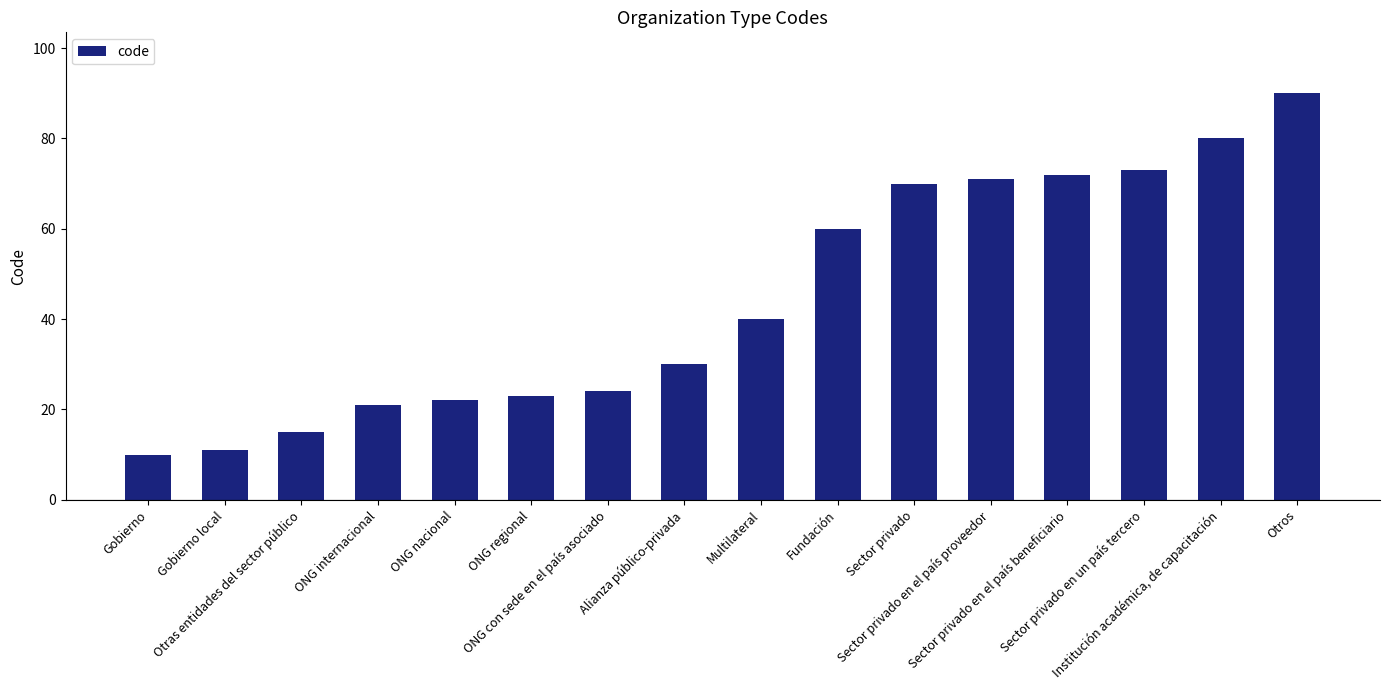

List the labels in order of value, smallest first.

Gobierno, Gobierno local, Otras entidades del sector público, ONG internacional, ONG nacional, ONG regional, ONG con sede en el país asociado, Alianza público-privada, Multilateral, Fundación, Sector privado, Sector privado en el país proveedor, Sector privado en el país beneficiario, Sector privado en un país tercero, Institución académica, de capacitación, Otros